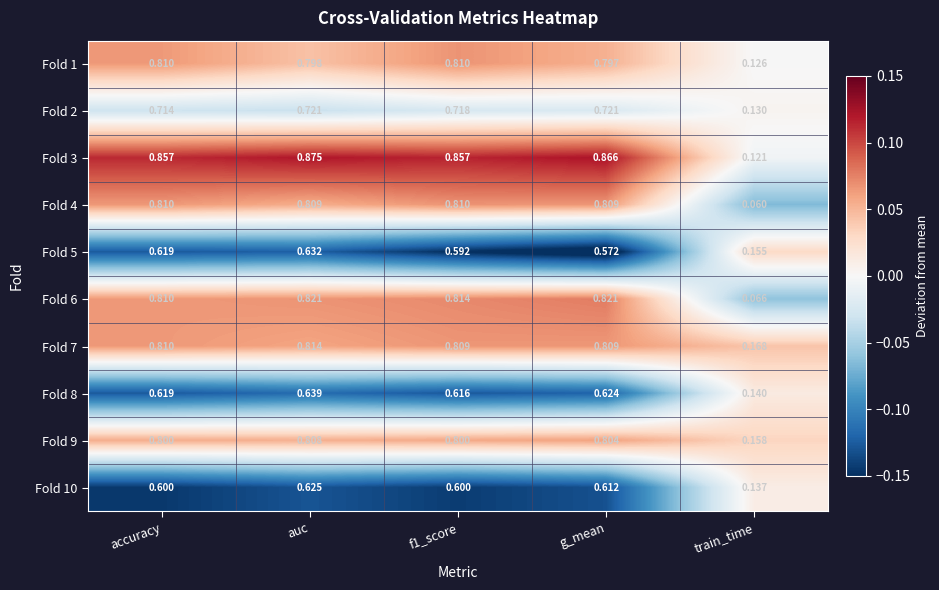

Which label corresponds to the largest value in the chart?

auc